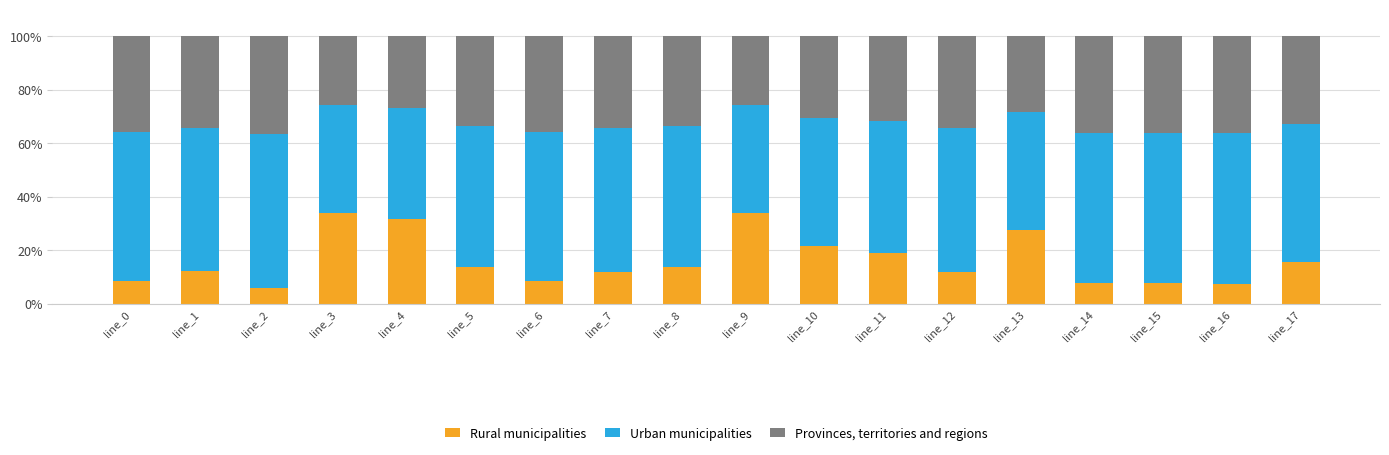

What is the total value across all series at line_17?

100.0